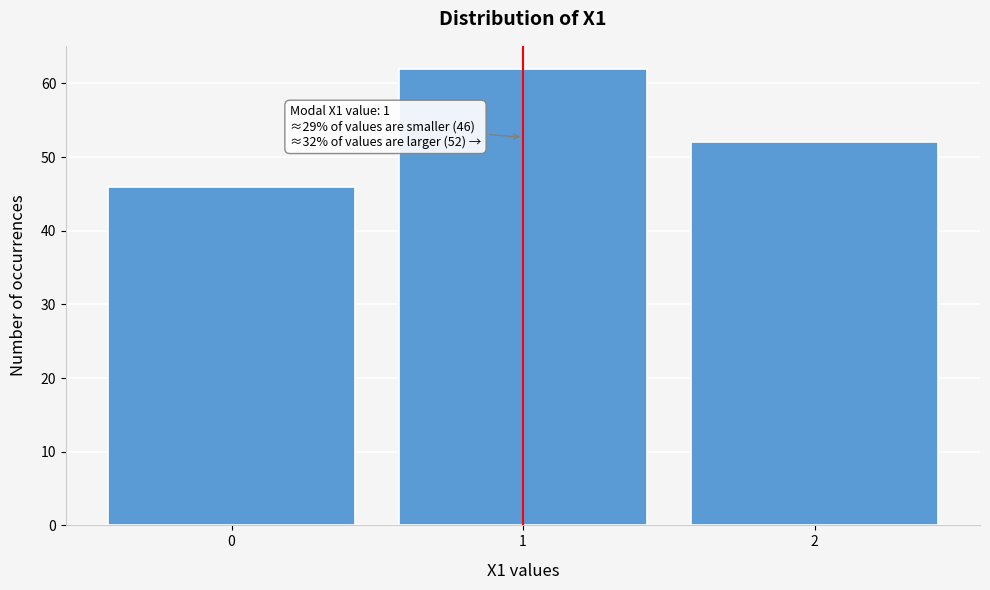

Reading left to right, extract all data points from this chart.

0=46	1=62	2=52